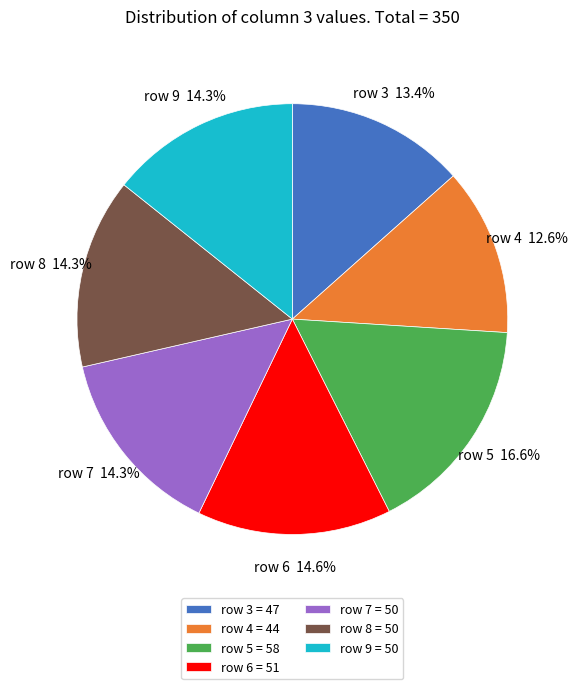

What is the smallest slice in the pie chart?

row 4 = 44